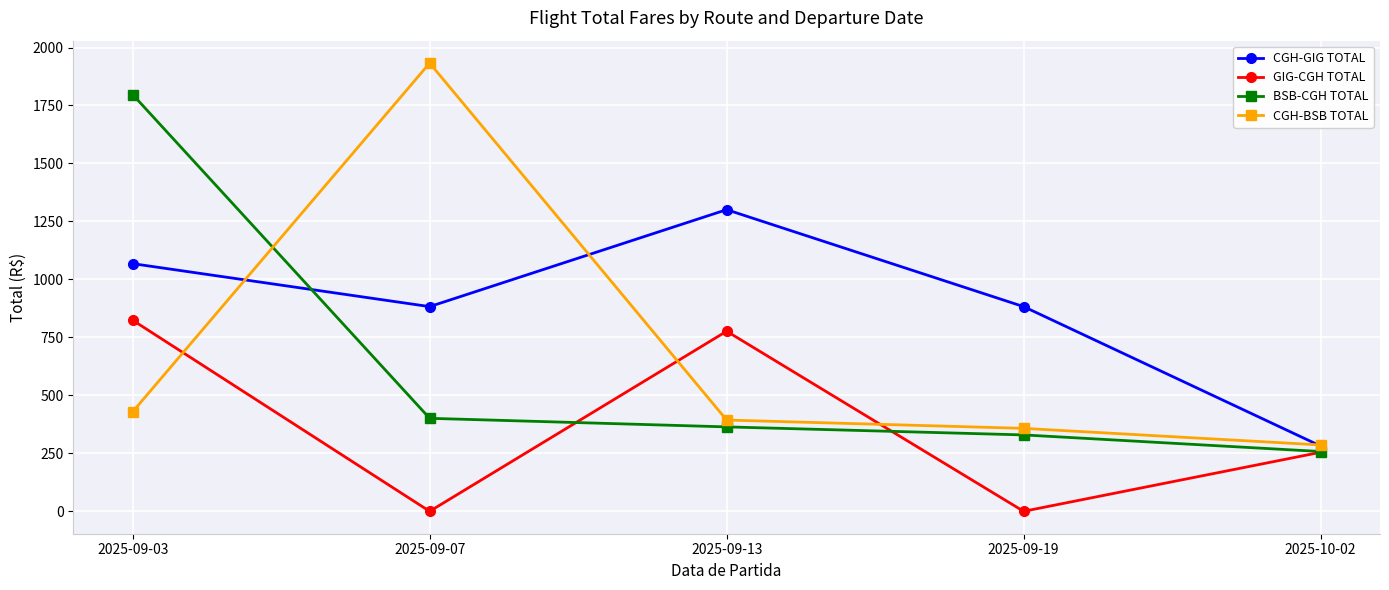

Is this an area chart (filled region under the line)?

No